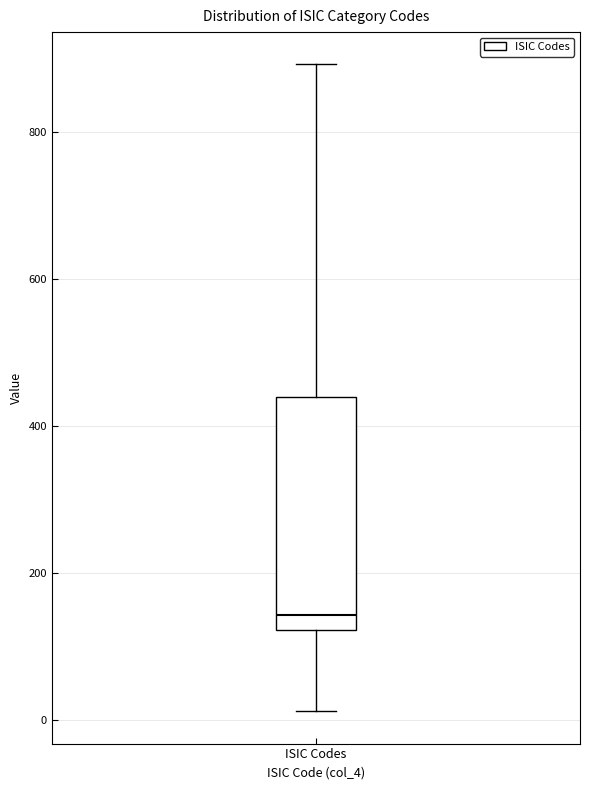

Where does the upper whisker of the box for ISIC Codes end on the y-axis? The values are not printed on the chart, so give them approximately, as read against the axis.

900